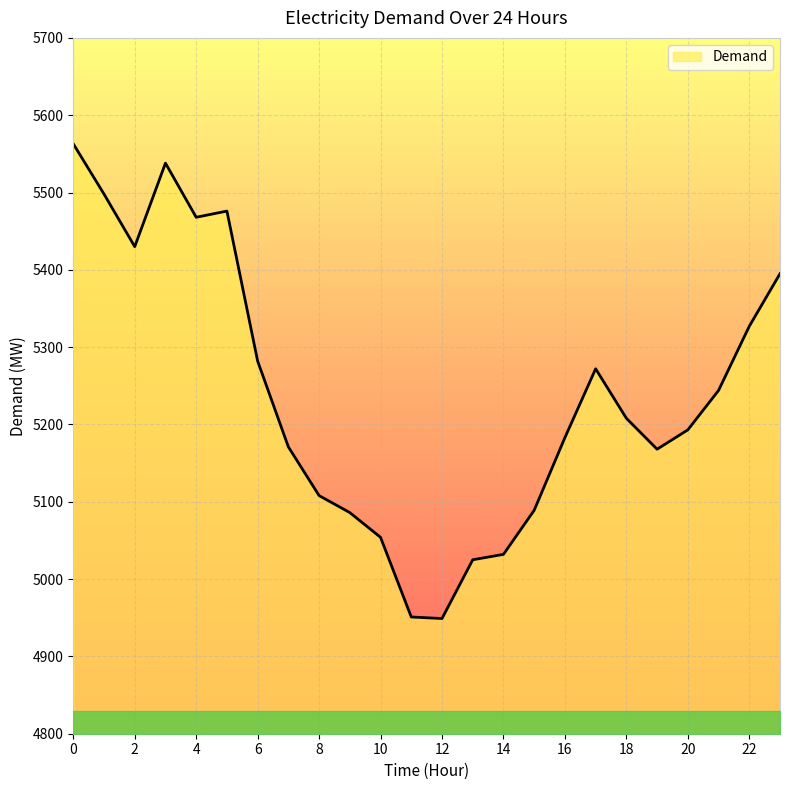

What is the minimum value shown in the chart?

4949